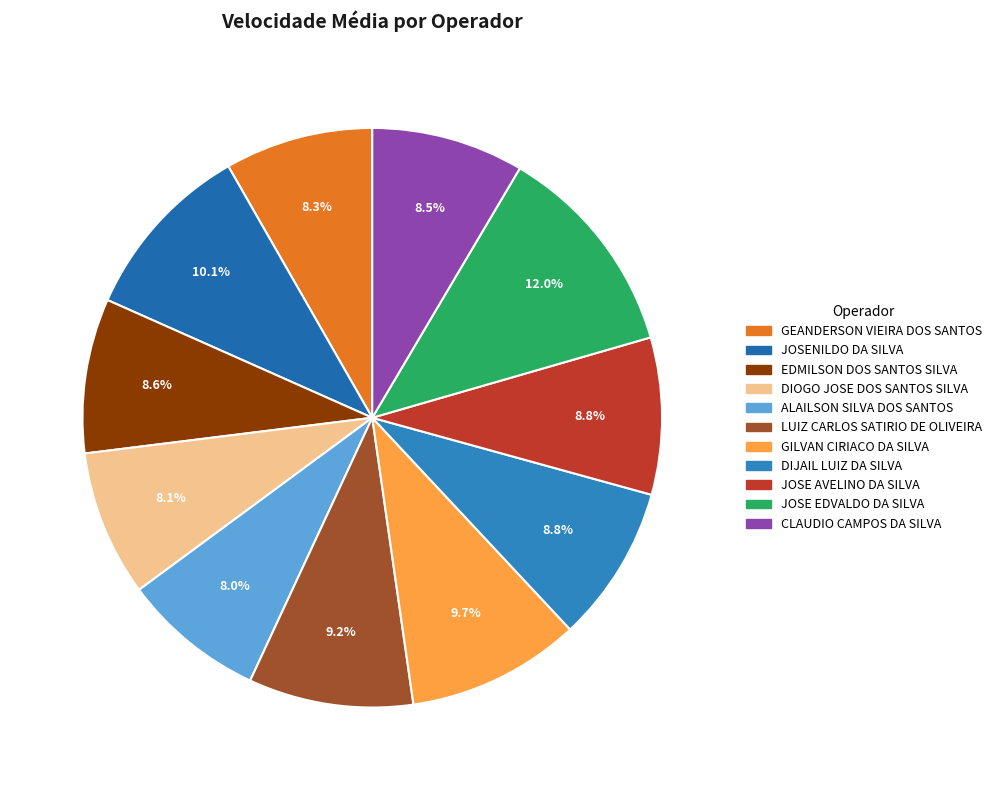

Rank the categories by value from highest to lowest.

JOSE EDVALDO DA SILVA, JOSENILDO DA SILVA, GILVAN CIRIACO DA SILVA, LUIZ CARLOS SATIRIO DE OLIVEIRA, JOSE AVELINO DA SILVA, DIJAIL LUIZ DA SILVA, EDMILSON DOS SANTOS SILVA, CLAUDIO CAMPOS DA SILVA, GEANDERSON VIEIRA DOS SANTOS, DIOGO JOSE DOS SANTOS SILVA, ALAILSON SILVA DOS SANTOS